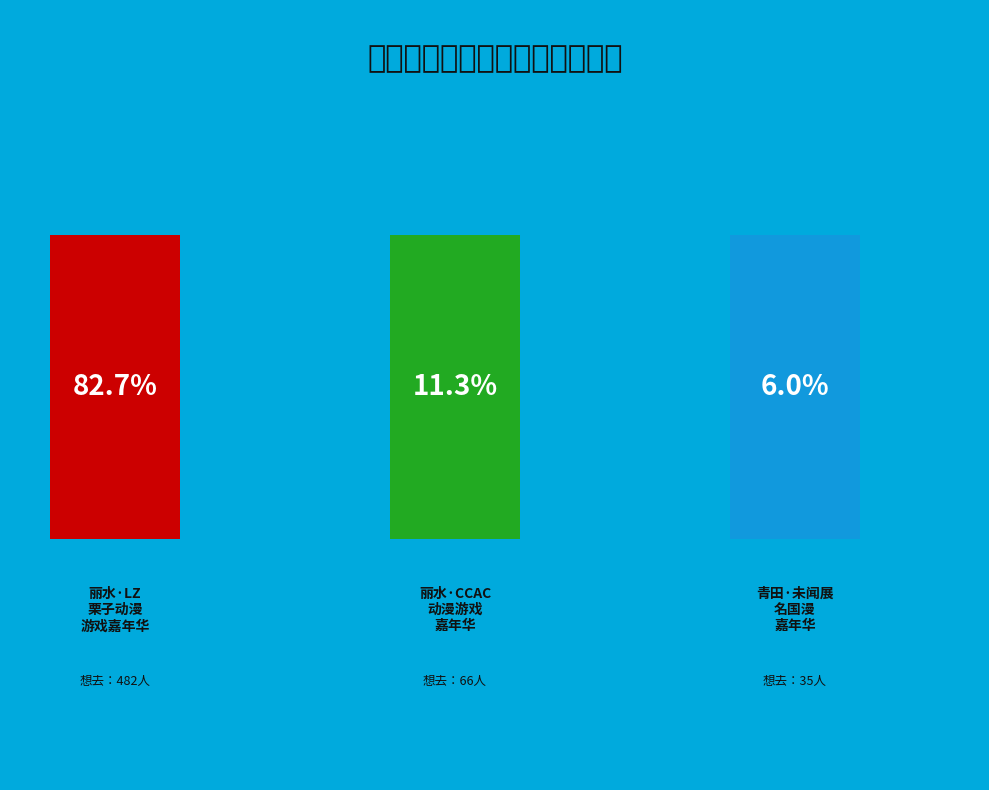

True or false: 丽水·CCAC动漫游戏嘉年华 accounts for 2% of the total.

False